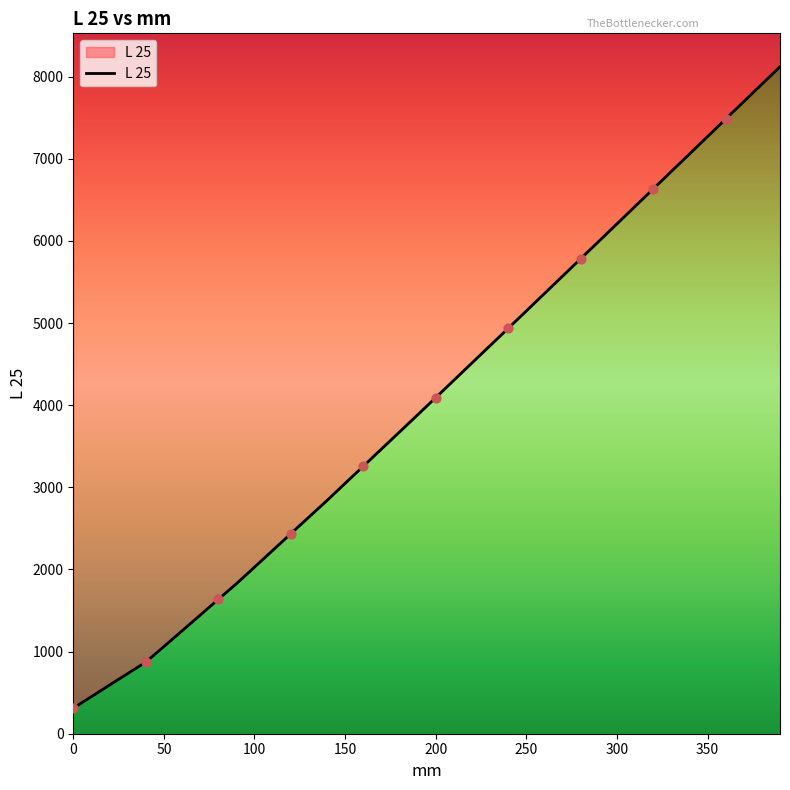

Between 160 and 200, which is larger?

200